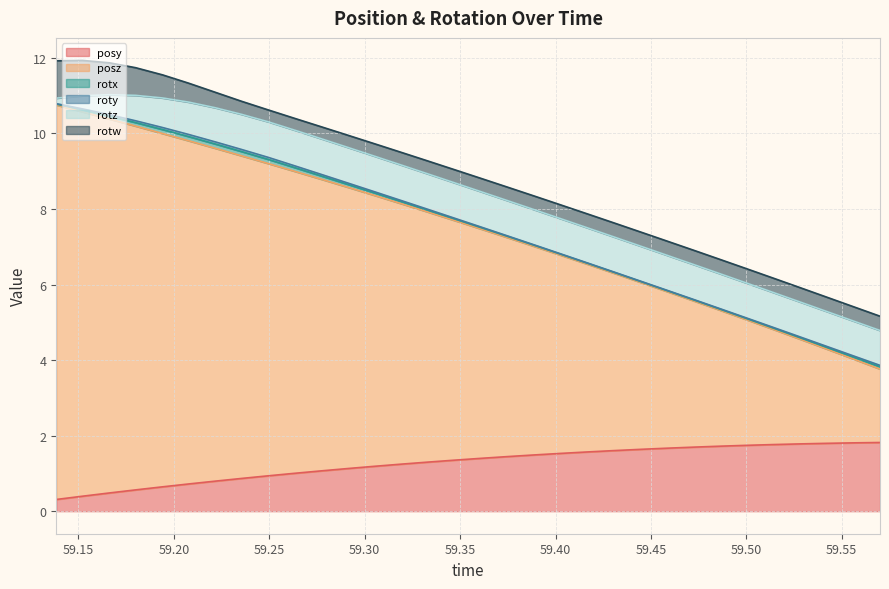

The value of rotw at 16 is 0.5. True or false?

False